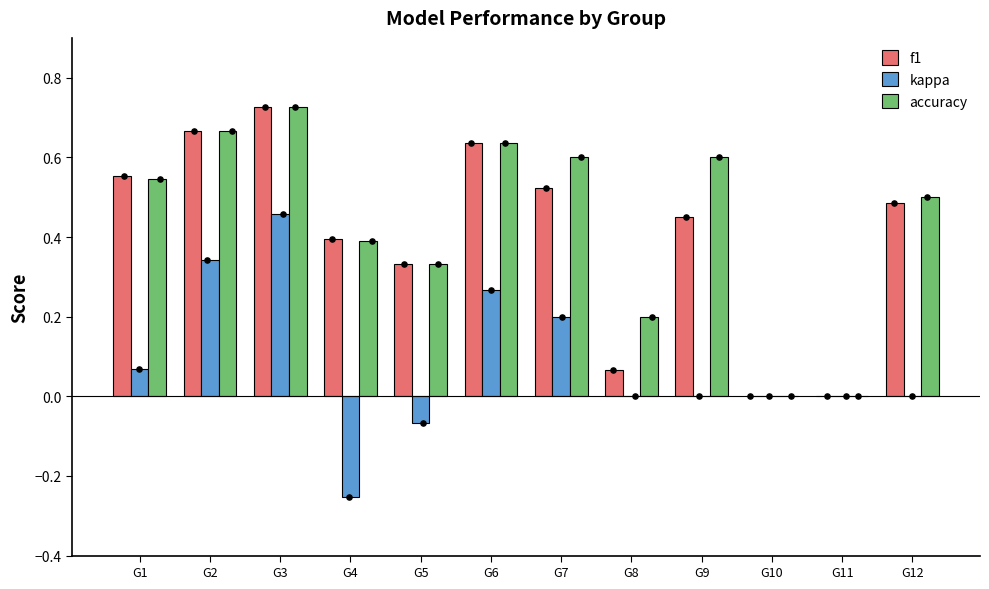

At which category is the sum across all series the highest?

G3